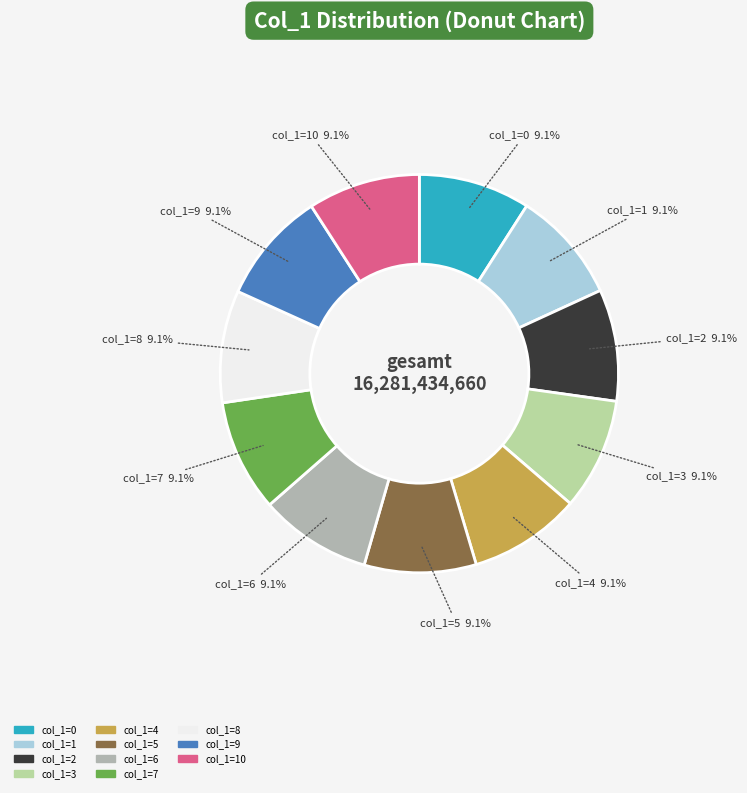

Do col_1=8 and col_1=6 together represent more than half of the pie?

No